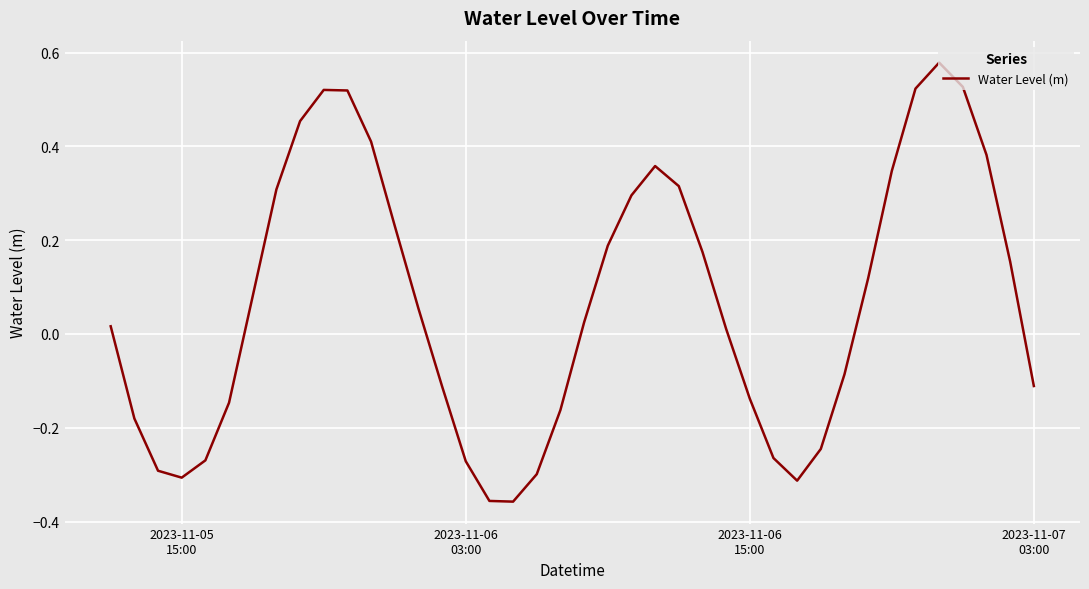

Count the number of categories in the chart.

40